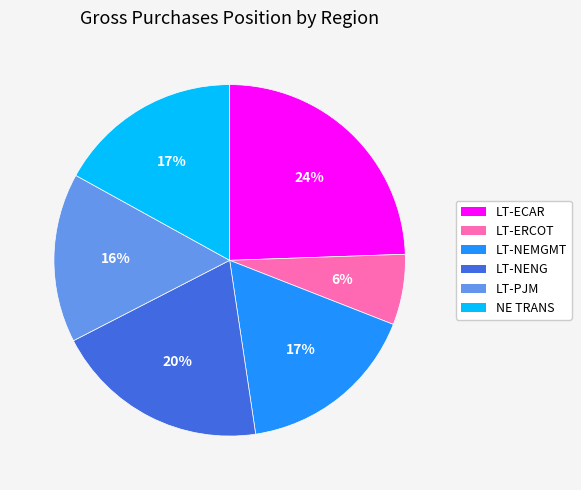

What percentage is the LT-NENG slice, to the nearest percent?

20%